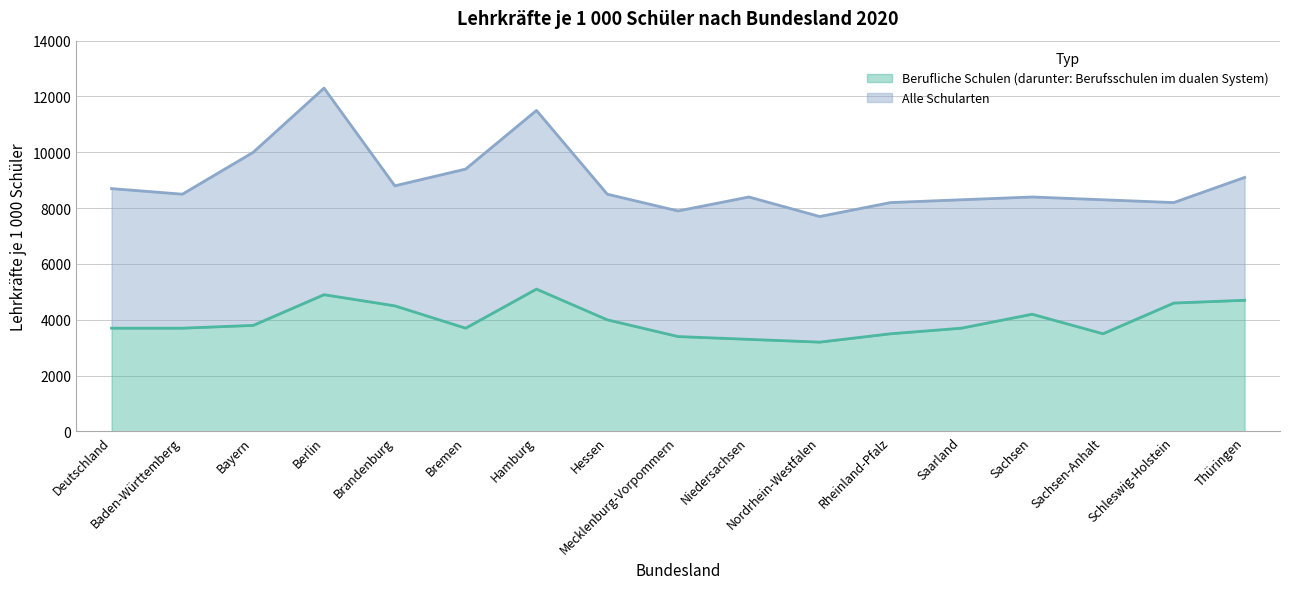

The value of Alle Schularten at Schleswig-Holstein is 11008. True or false?

False